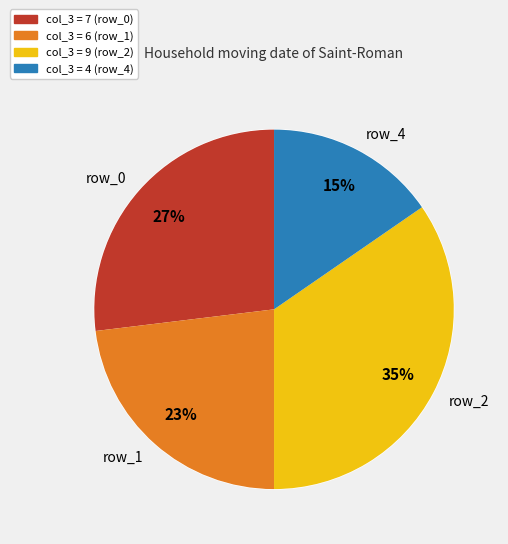

Is the sum of row_1 and row_5 greater than half?

No